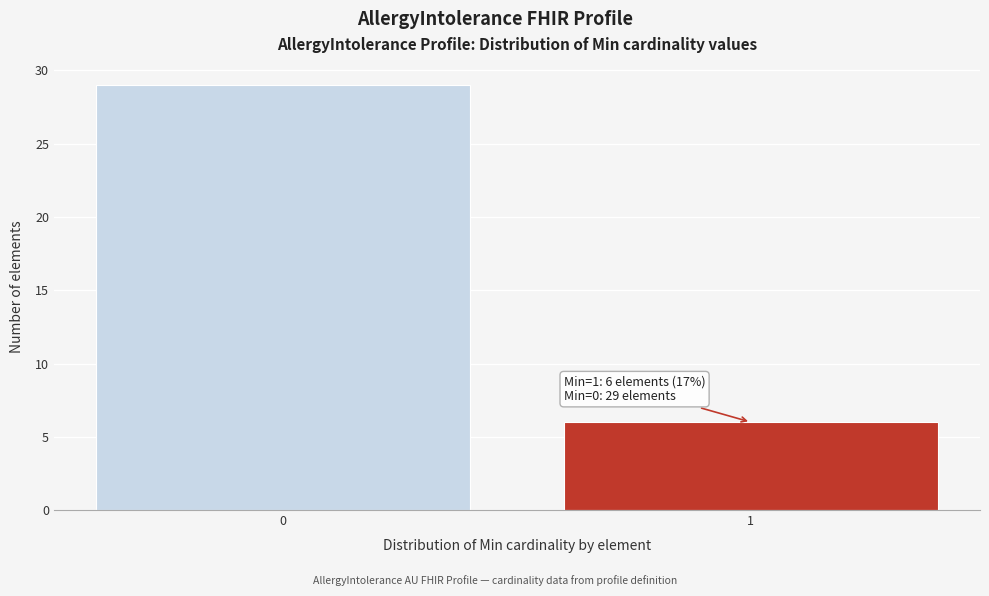

Reading right to left, what are all the values shown in this chart?

6	29